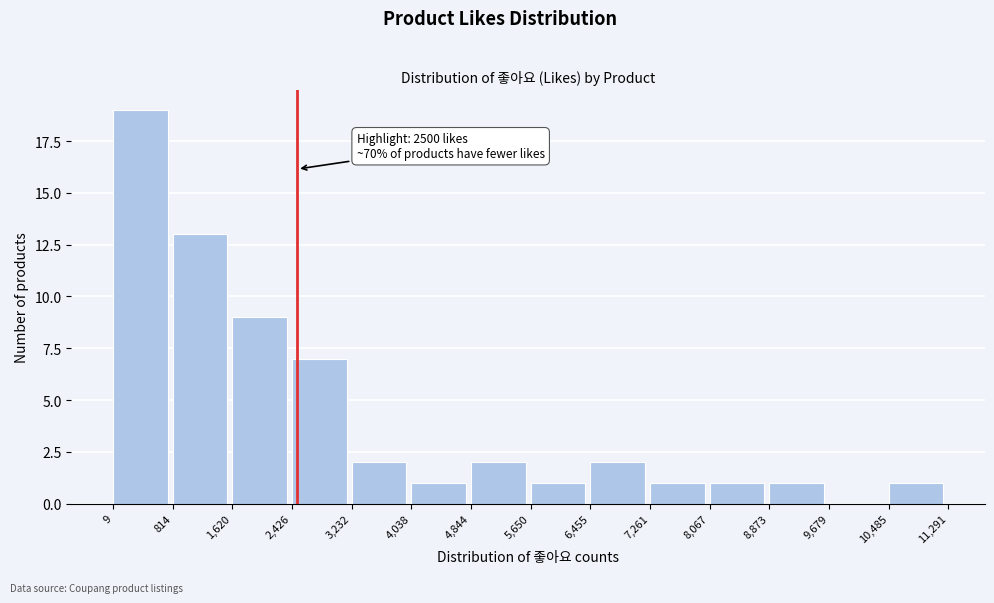

Over which range of the x-axis is the bar tallest?

9 to 814